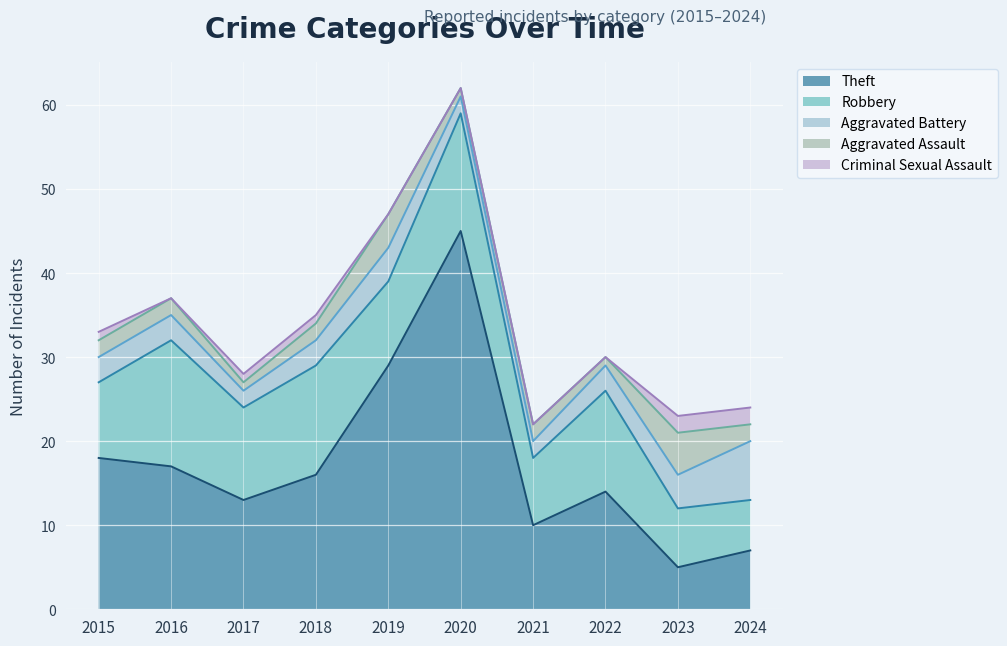

Which series has the widest spread of values?

Theft